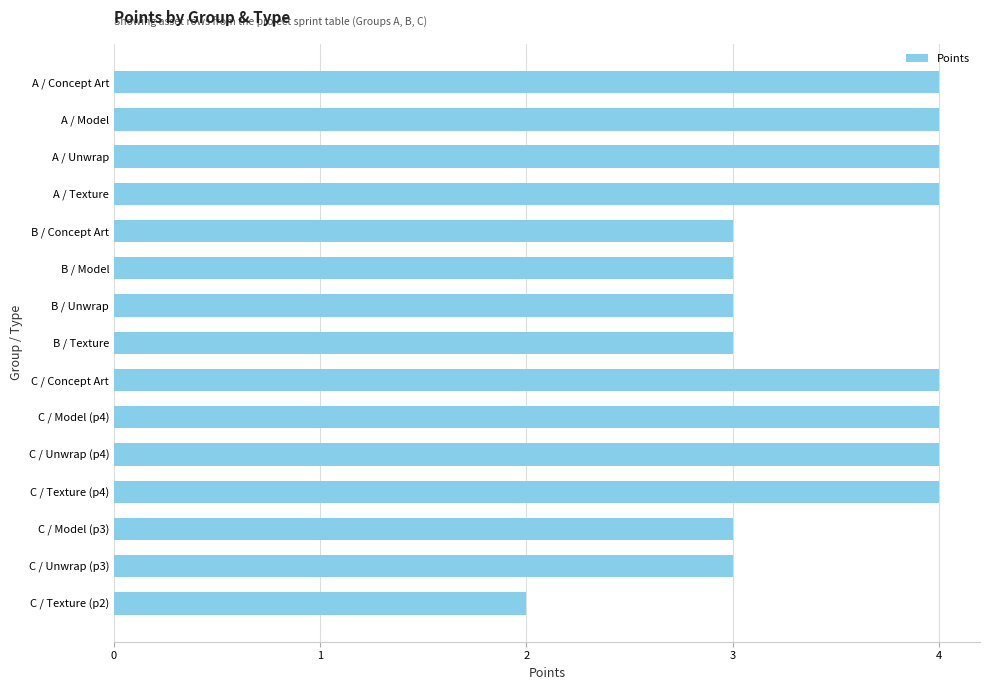

The value at C / Model (p3) is 3. True or false?

True